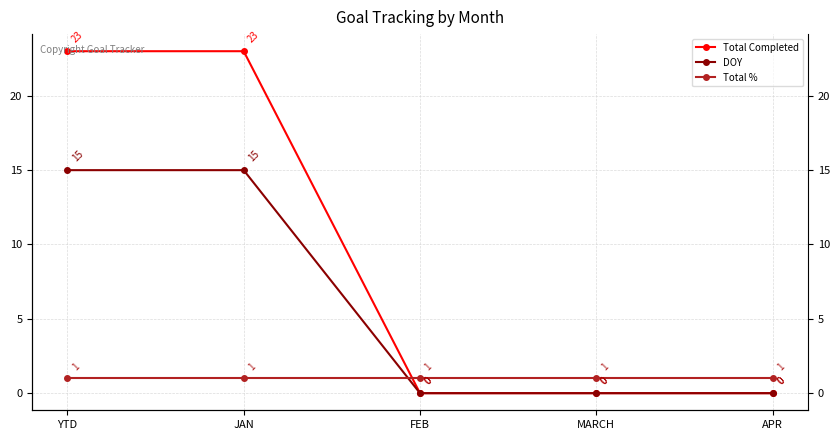

At how many categories does at least one series exceed 8?

2